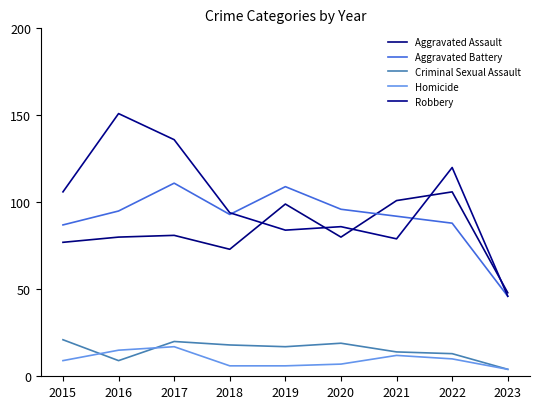

How many lines are shown in the chart?

5